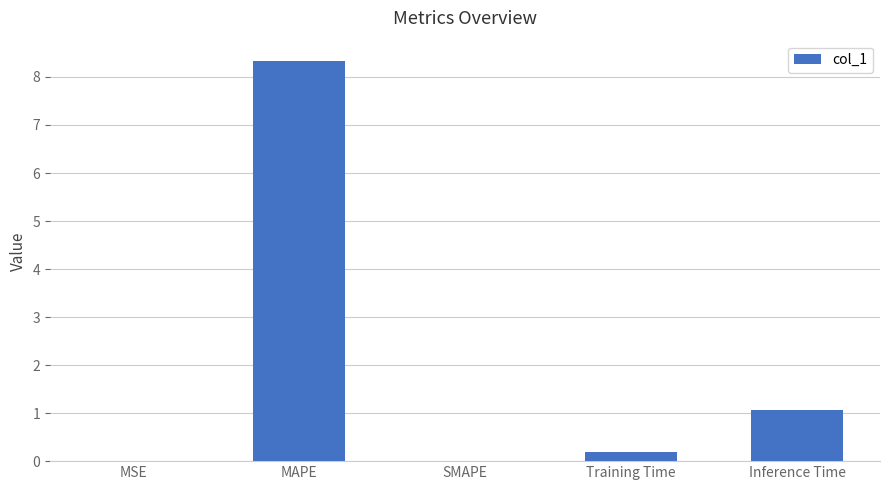

The chart shows a value of 5.1 at SMAPE. True or false?

False